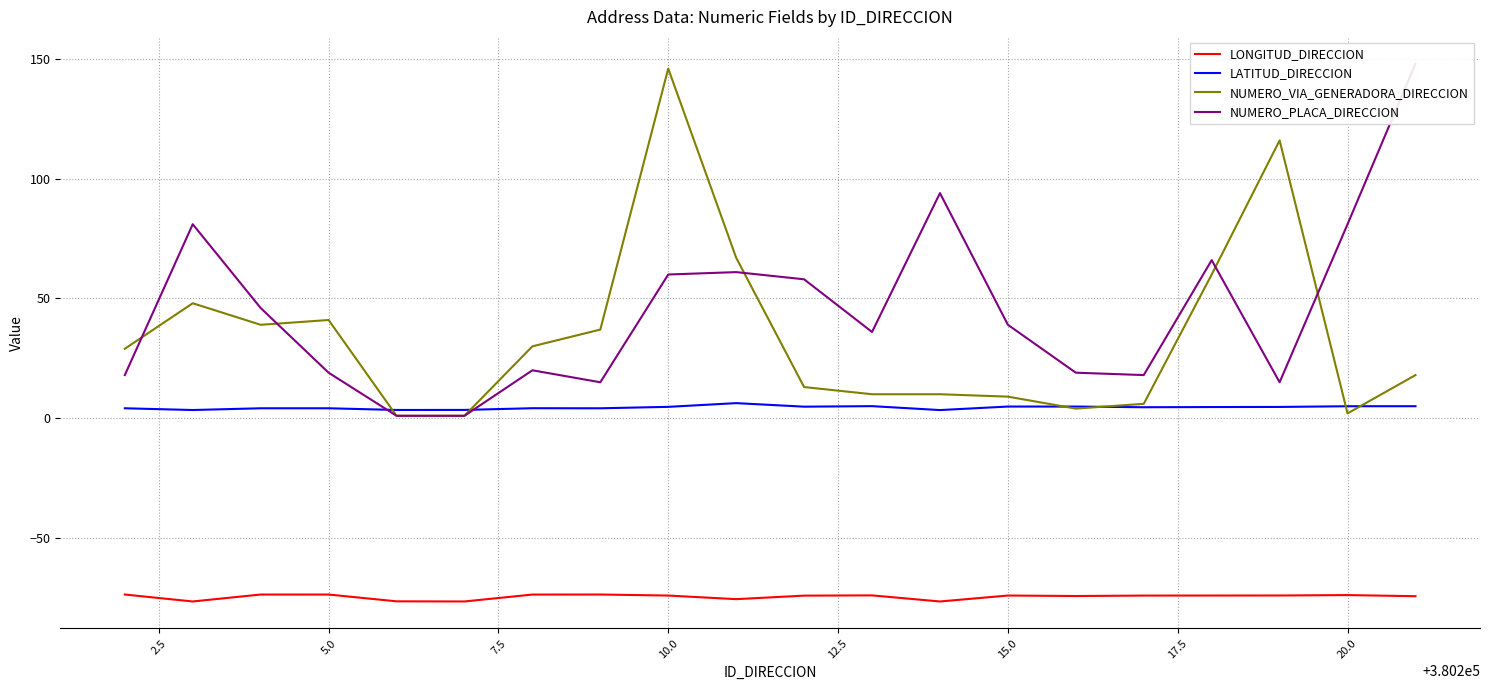

What is the maximum value for LONGITUD_DIRECCION?

-73.6